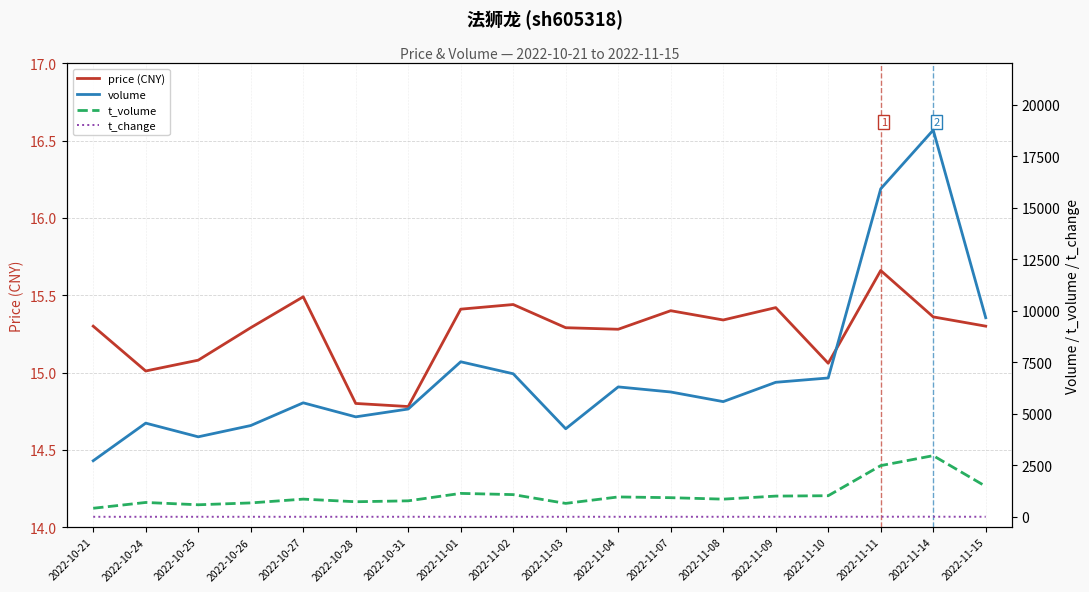

Where does the volume series first go above 6056?

2022-11-01